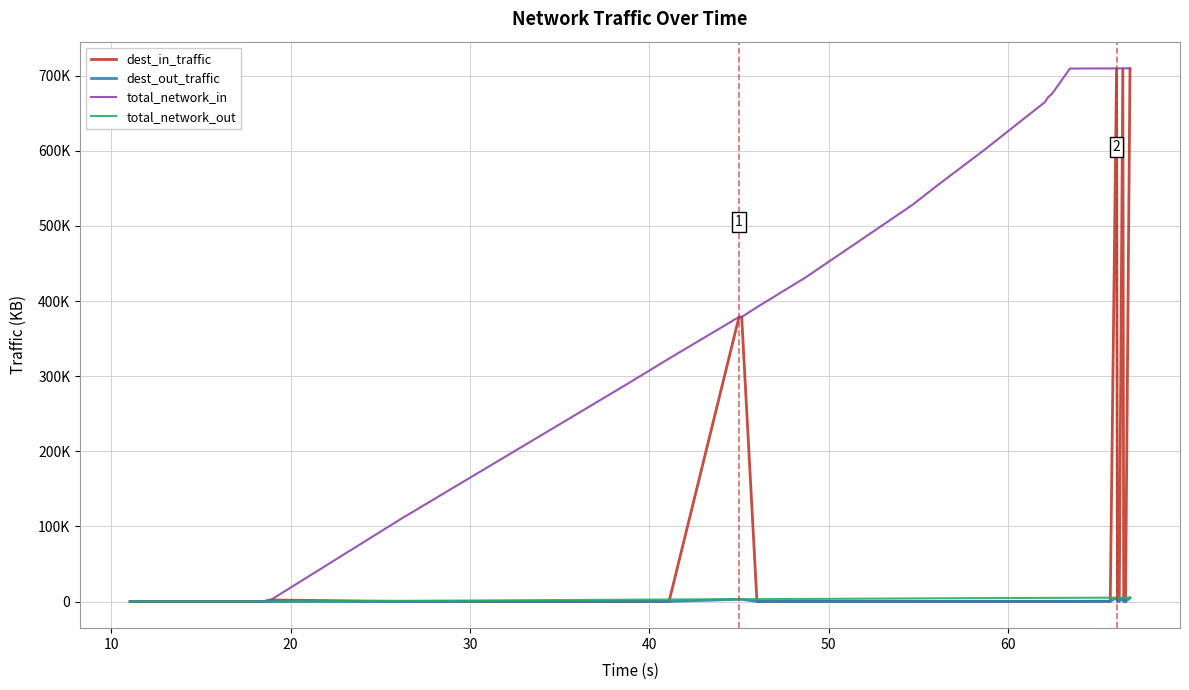

Is this an area chart (filled region under the line)?

No